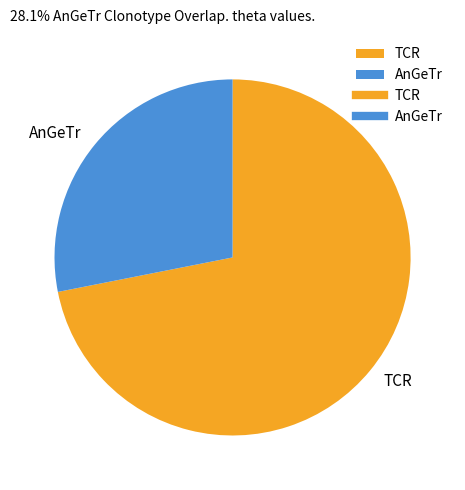

How many segments does this pie chart have?

2